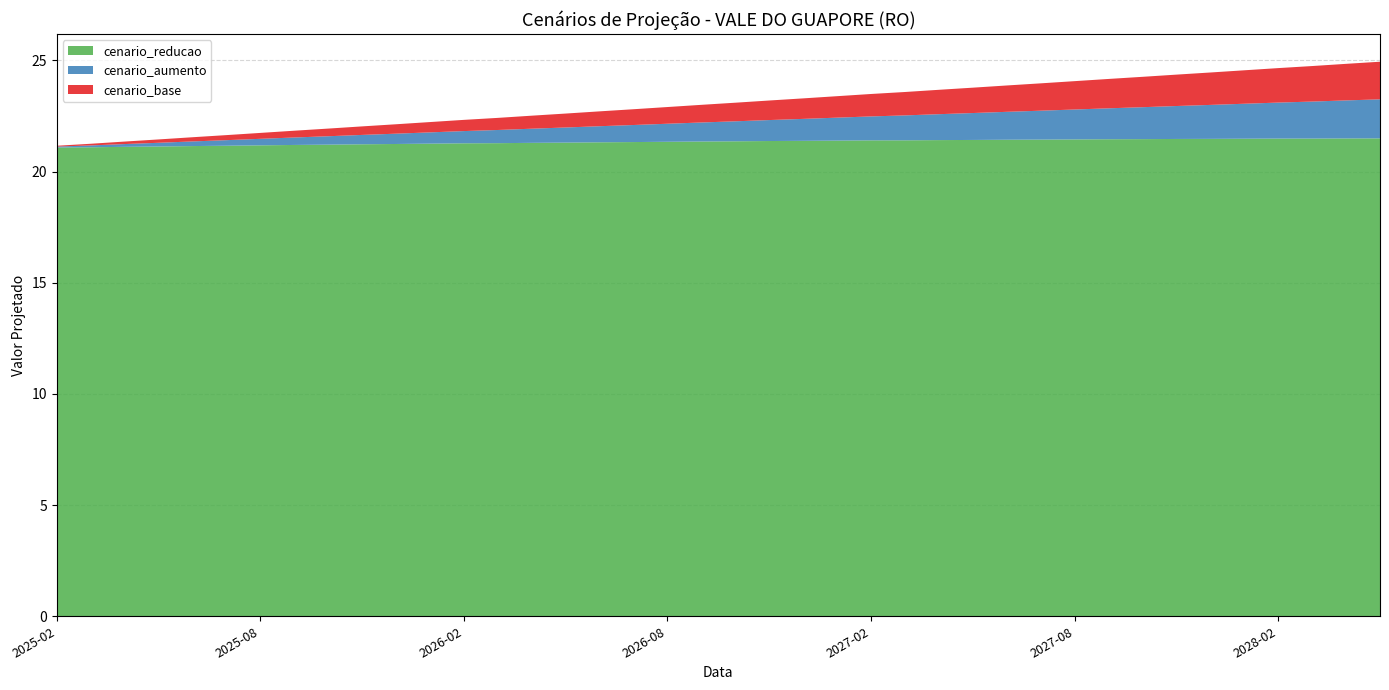

Reading left to right, extract all data points from this chart.

cenario_reducao: 2025-02-01=21.1	2025-03-01=21.1	2025-04-01=21.1	2025-05-01=21.1	2025-06-01=21.1	2025-07-01=21.2	2025-08-01=21.2	2025-09-01=21.2	2025-10-01=21.2	2025-11-01=21.2	2025-12-01=21.2	2026-01-01=21.3	2026-02-01=21.3	2026-03-01=21.3	2026-04-01=21.3	2026-05-01=21.3	2026-06-01=21.3	2026-07-01=21.3	2026-08-01=21.3	2026-09-01=21.4	2026-10-01=21.4	2026-11-01=21.4	2026-12-01=21.4	2027-01-01=21.4	2027-02-01=21.4	2027-03-01=21.4	2027-04-01=21.4	2027-05-01=21.4	2027-06-01=21.4	2027-07-01=21.4	2027-08-01=21.4	2027-09-01=21.5	2027-10-01=21.5	2027-11-01=21.5	2027-12-01=21.5	2028-01-01=21.5	2028-02-01=21.5	2028-03-01=21.5	2028-04-01=21.5	2028-05-01=21.5
cenario_aumento: 2025-02-01=21.1	2025-03-01=21.2	2025-04-01=21.2	2025-05-01=21.3	2025-06-01=21.4	2025-07-01=21.4	2025-08-01=21.5	2025-09-01=21.5	2025-10-01=21.6	2025-11-01=21.6	2025-12-01=21.7	2026-01-01=21.8	2026-02-01=21.8	2026-03-01=21.9	2026-04-01=21.9	2026-05-01=22.0	2026-06-01=22.0	2026-07-01=22.1	2026-08-01=22.1	2026-09-01=22.2	2026-10-01=22.3	2026-11-01=22.3	2026-12-01=22.4	2027-01-01=22.4	2027-02-01=22.5	2027-03-01=22.5	2027-04-01=22.6	2027-05-01=22.6	2027-06-01=22.7	2027-07-01=22.7	2027-08-01=22.8	2027-09-01=22.8	2027-10-01=22.9	2027-11-01=22.9	2027-12-01=23.0	2028-01-01=23.0	2028-02-01=23.1	2028-03-01=23.1	2028-04-01=23.2	2028-05-01=23.2
cenario_base: 2025-02-01=21.2	2025-03-01=21.2	2025-04-01=21.3	2025-05-01=21.4	2025-06-01=21.5	2025-07-01=21.6	2025-08-01=21.7	2025-09-01=21.8	2025-10-01=21.9	2025-11-01=22.0	2025-12-01=22.1	2026-01-01=22.2	2026-02-01=22.3	2026-03-01=22.4	2026-04-01=22.5	2026-05-01=22.6	2026-06-01=22.7	2026-07-01=22.8	2026-08-01=22.9	2026-09-01=23.0	2026-10-01=23.1	2026-11-01=23.2	2026-12-01=23.3	2027-01-01=23.4	2027-02-01=23.5	2027-03-01=23.6	2027-04-01=23.7	2027-05-01=23.8	2027-06-01=23.9	2027-07-01=24.0	2027-08-01=24.1	2027-09-01=24.2	2027-10-01=24.3	2027-11-01=24.4	2027-12-01=24.5	2028-01-01=24.6	2028-02-01=24.7	2028-03-01=24.7	2028-04-01=24.8	2028-05-01=24.9